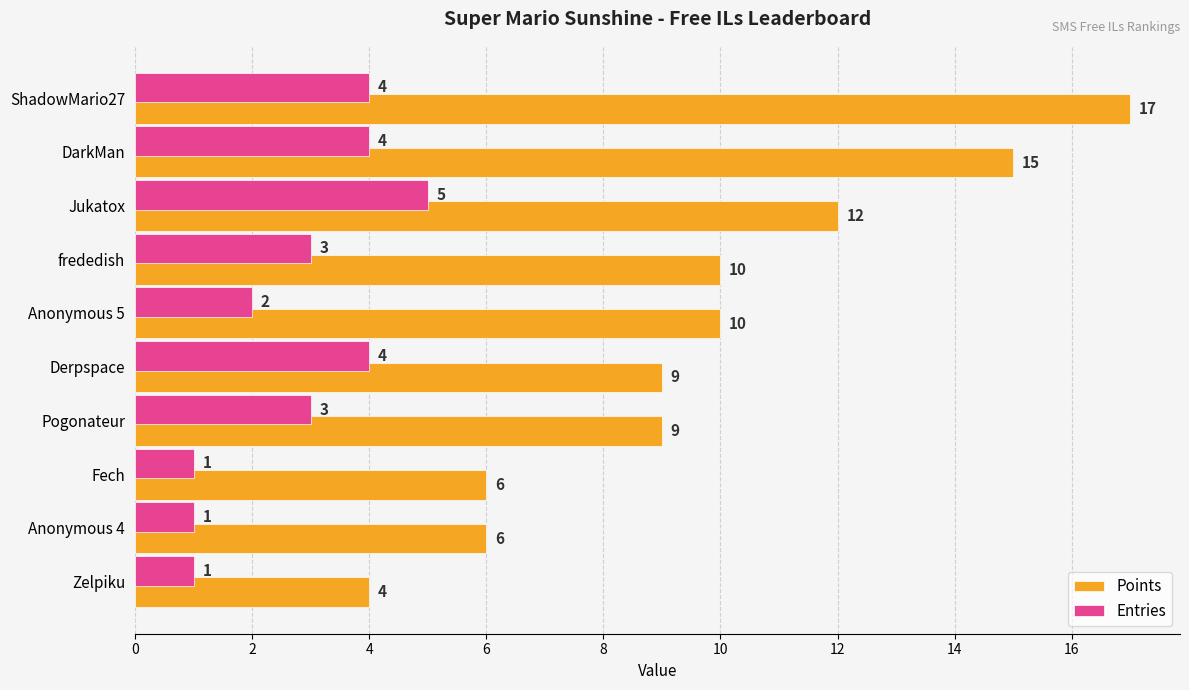

The value of Entries at DarkMan is 7. True or false?

False